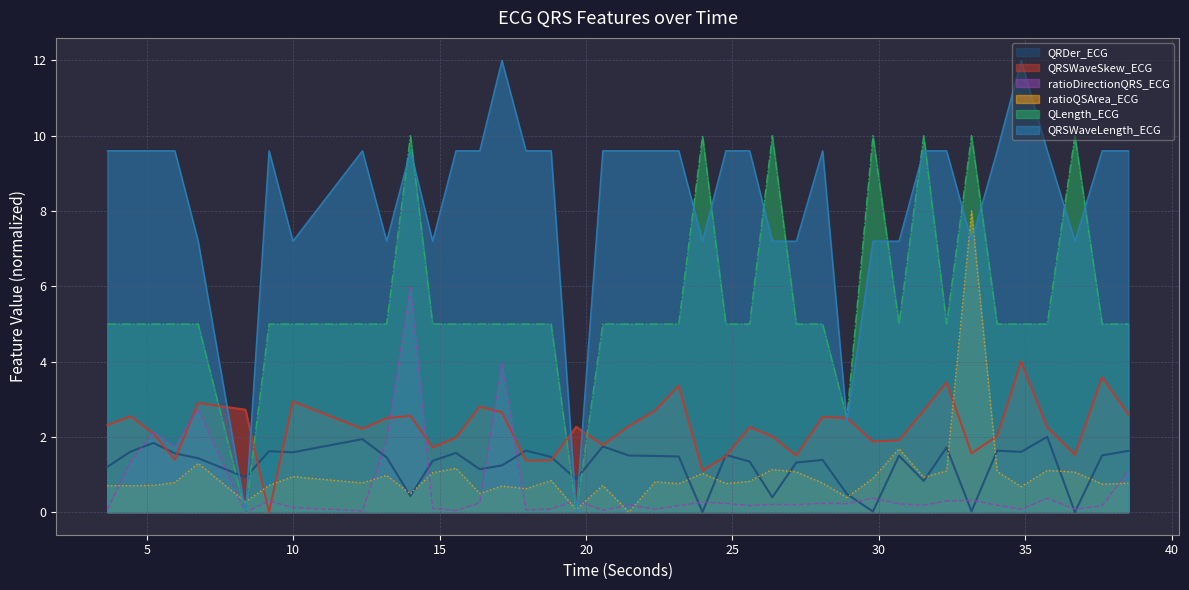

What is the spread (max minus min) of values at 19.6640625?

2.3